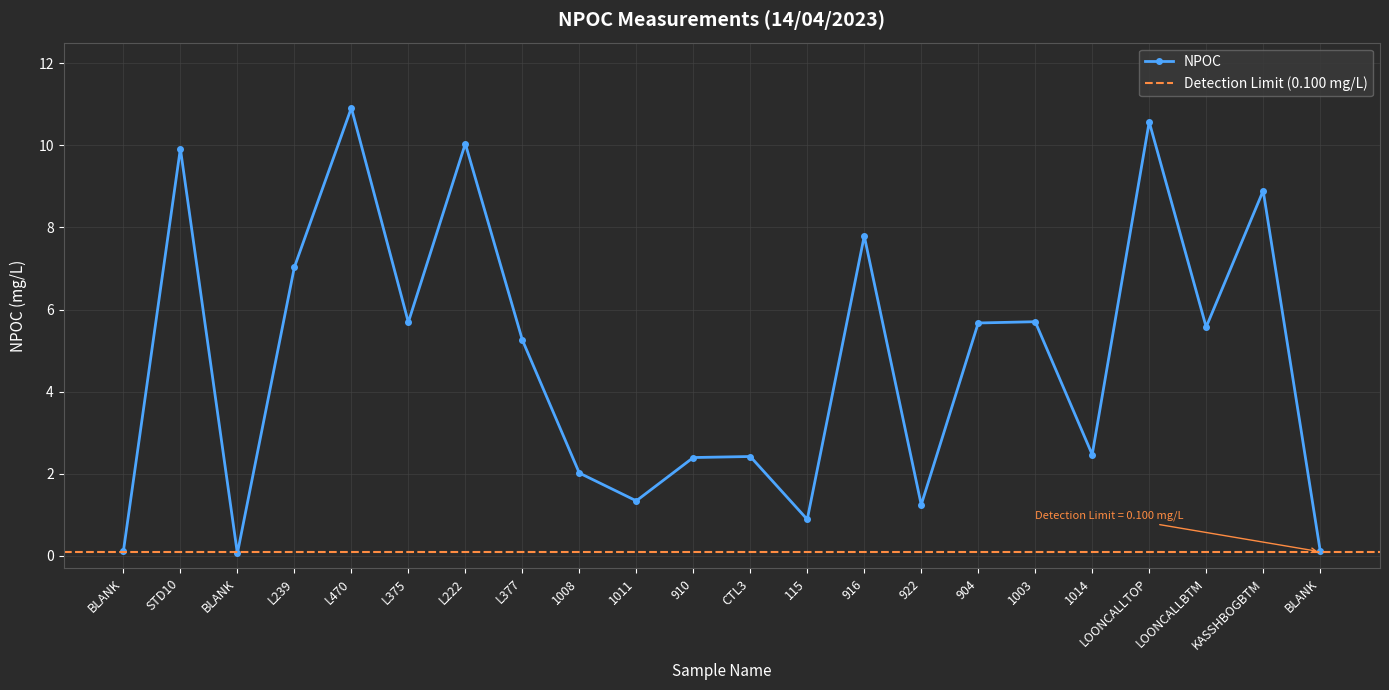

Reading left to right, list all the values displayed in this chart.

BLANK=0.1	STD10=9.9	BLANK=0.1	L239=7.0	L470=10.9	L375=5.7	L222=10.0	L377=5.3	1008=2.0	1011=1.3	910=2.4	CTL3=2.4	115=0.9	916=7.8	922=1.2	904=5.7	1003=5.7	1014=2.5	LOONCALLTOP=10.6	LOONCALLBTM=5.6	KASSHBOGBTM=8.9	BLANK=0.1